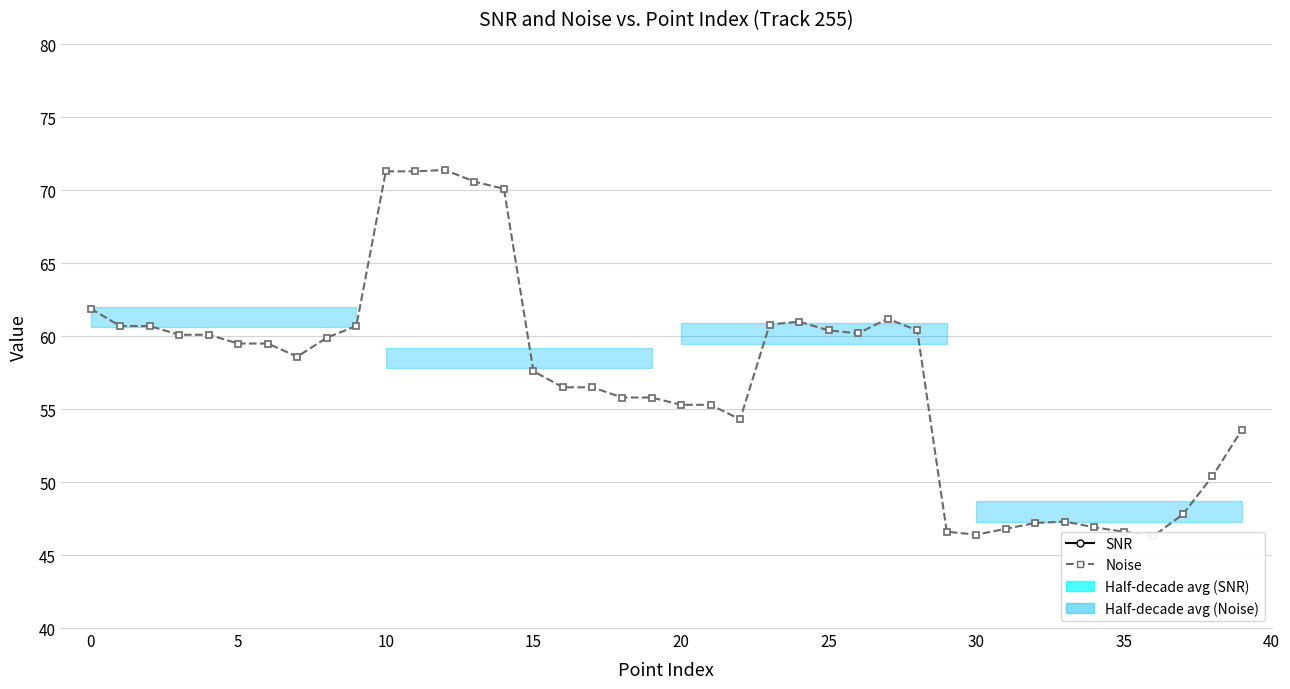

What are all the series names shown in the legend?

SNR, Noise